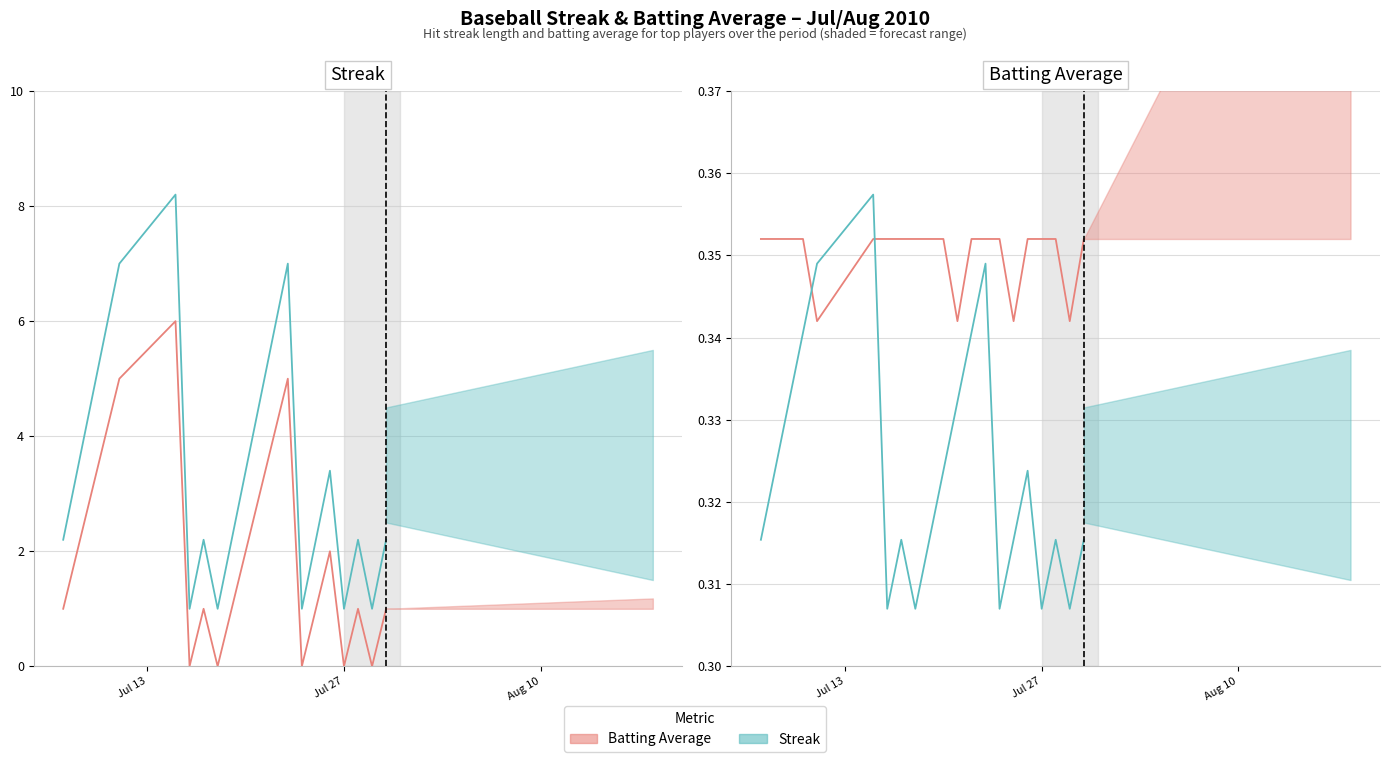

Count the number of categories in the chart.

21